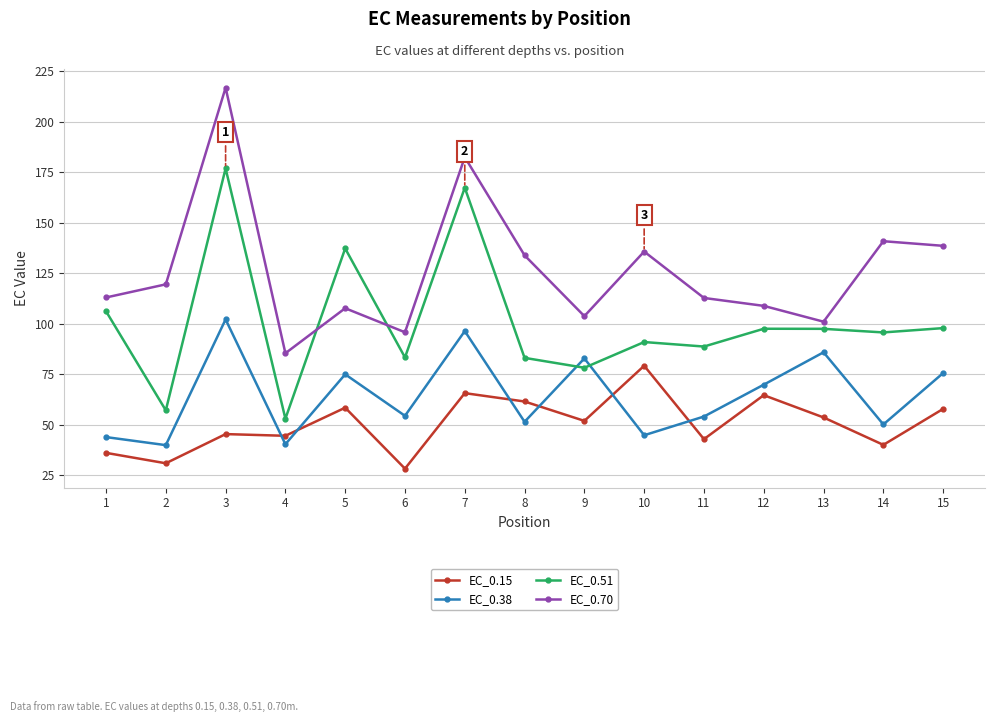

What is the difference between the highest and lowest values at 9?

51.9